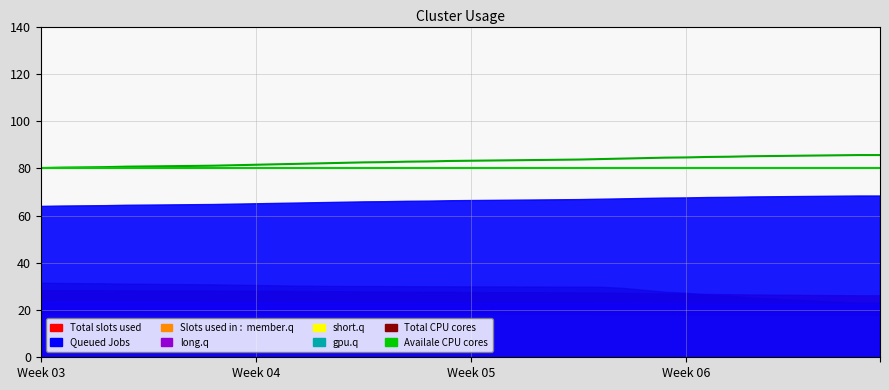

What is the sum of the values at Week 06 and 21?

163.8